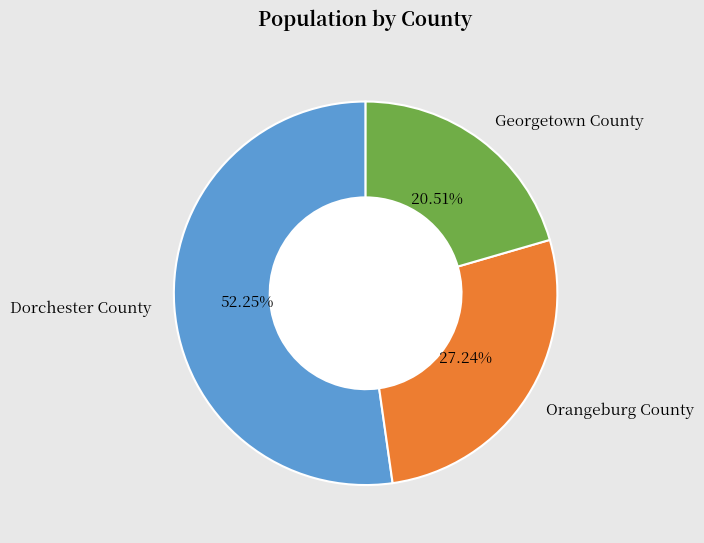

Is there a majority slice in this chart?

Yes